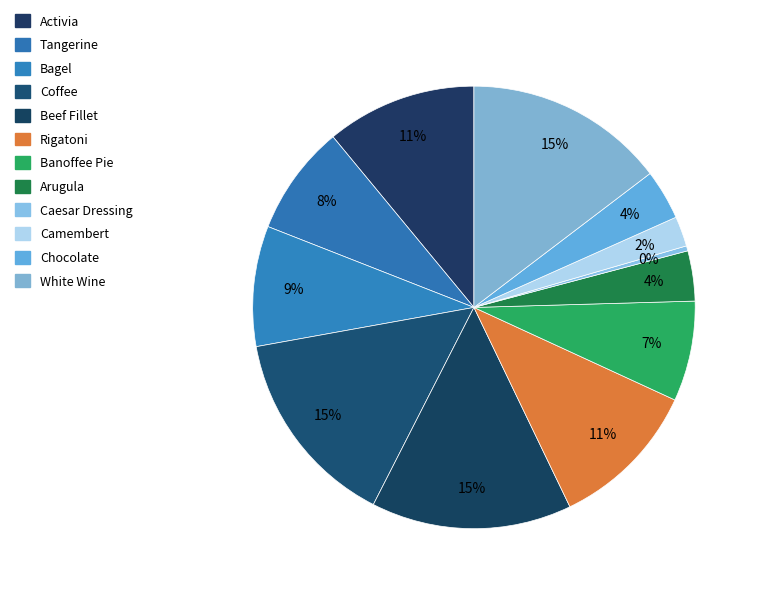

What is the smallest slice in the pie chart?

Caesar Dressing